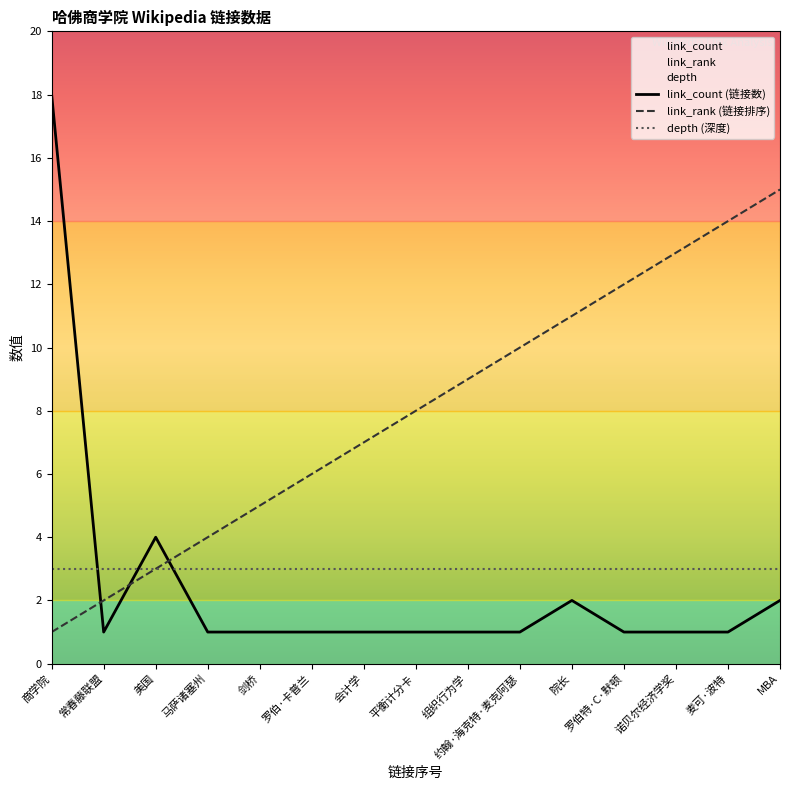

What is the label of the 10th point from the left?

约翰·海克特·麦克阿瑟